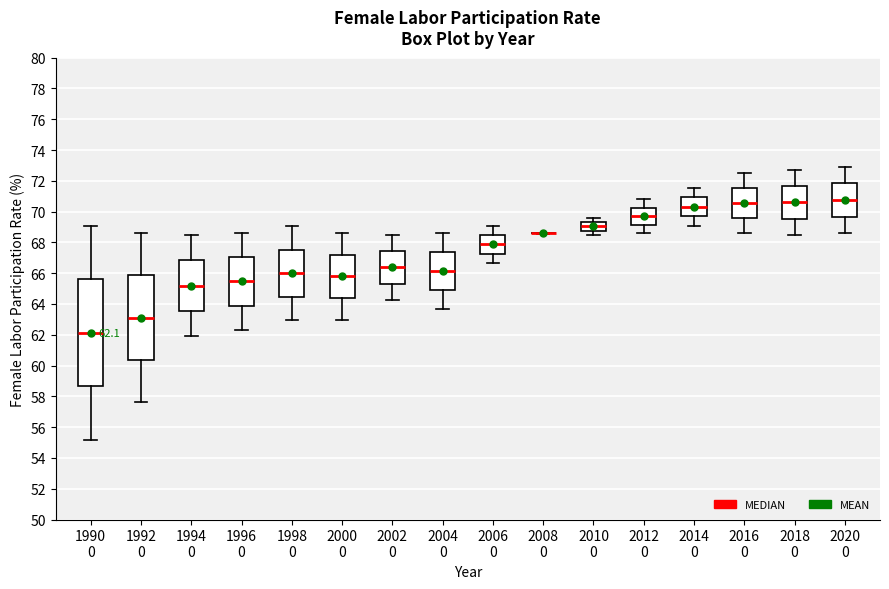

Comparing the boxes themselves (not the whiskers), which one is the tallest?

1990 0